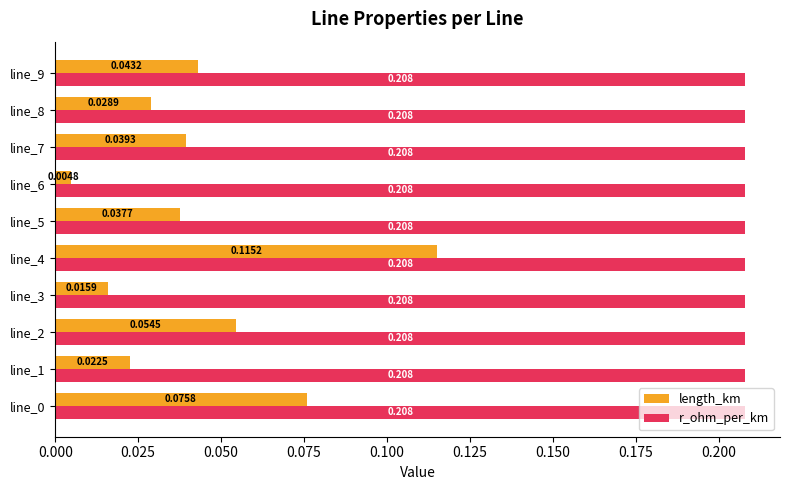

Is the value of length_km at line_3 greater than the value of r_ohm_per_km at line_5?

No